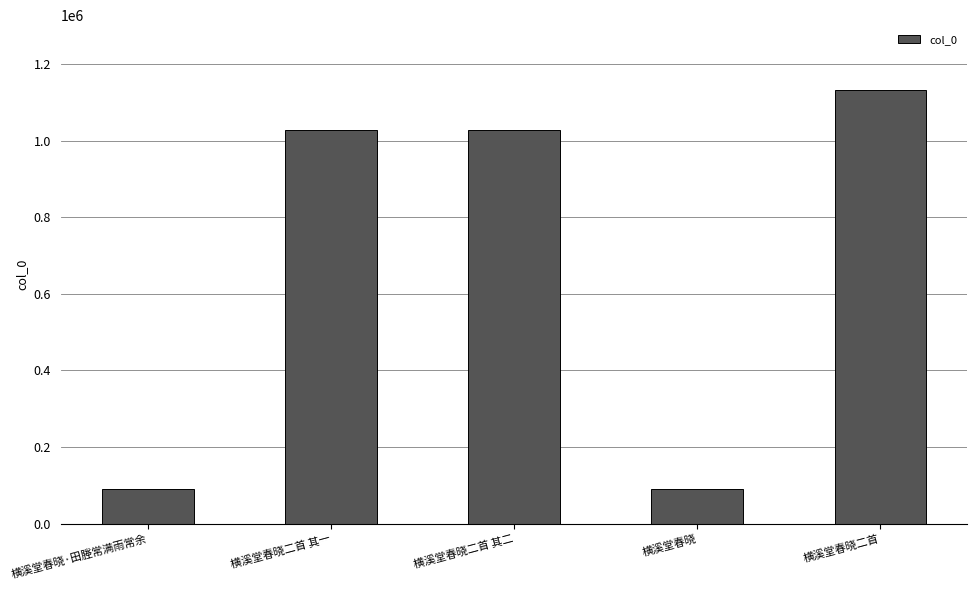

What is the ratio of the value at 横溪堂春晓二首 to the value at 横溪堂春晓·田塍常满雨常余?

12.4